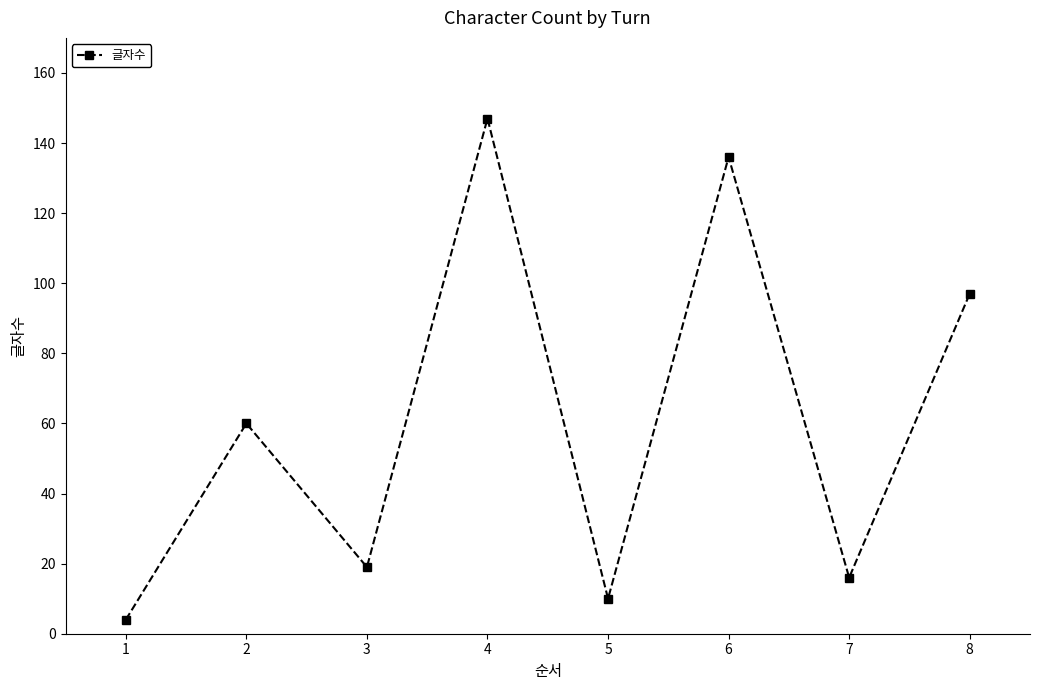

What is the value of the 8th point from the left?

97